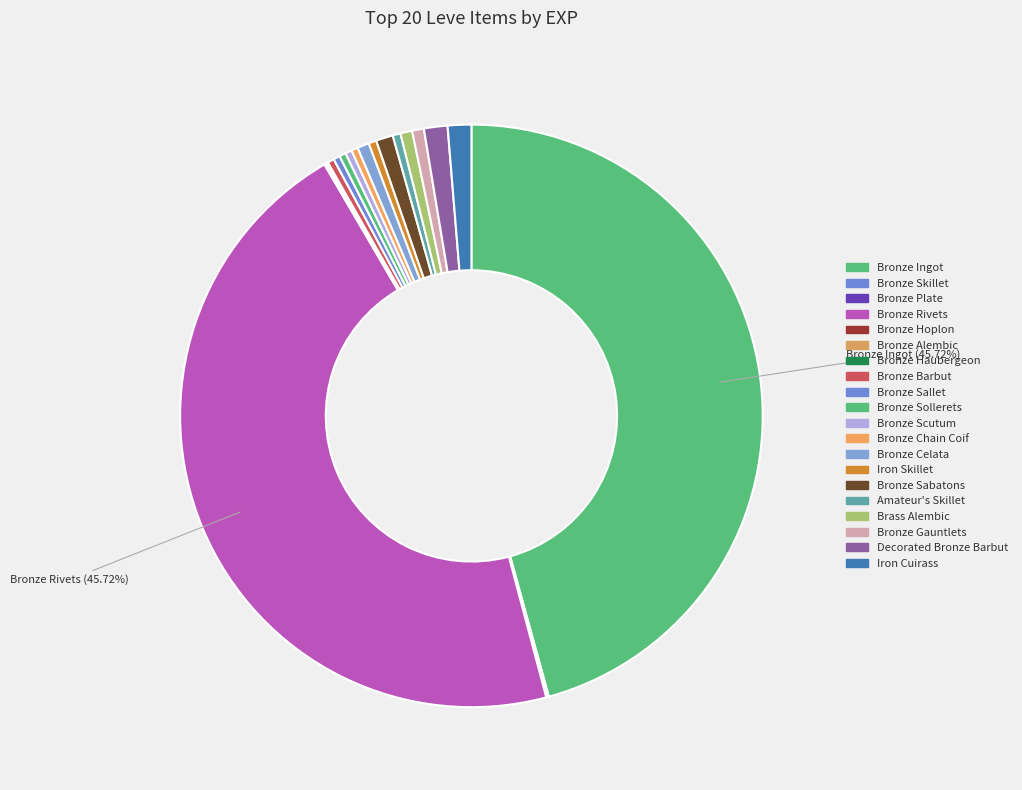

How many slices are in this pie chart?

20